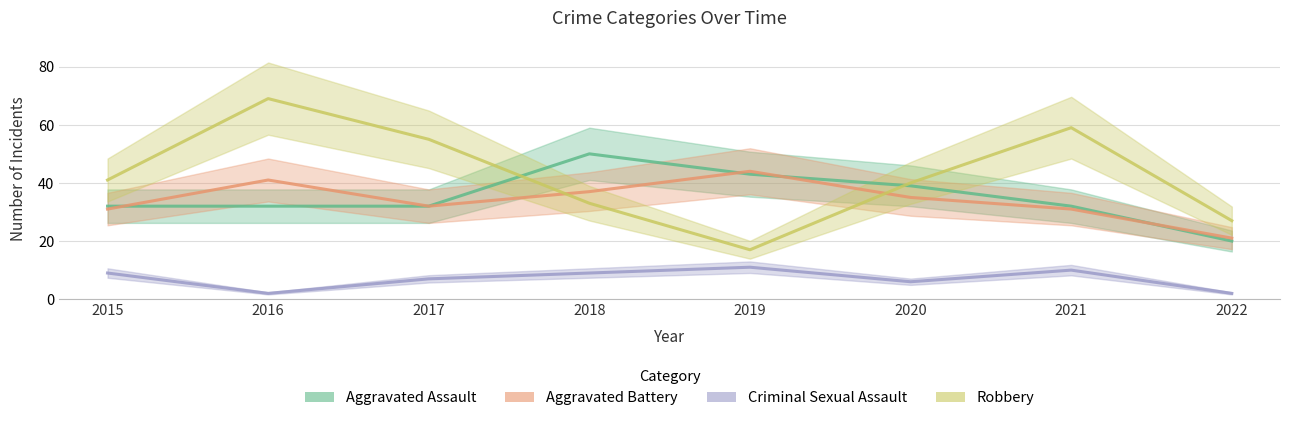

What is the spread (max minus min) of values at 2020?

34